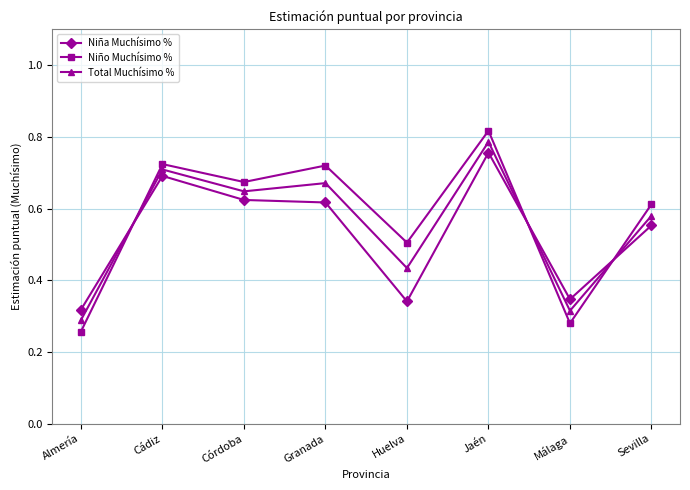

What is the difference between the maximum and minimum values in the Total Muchísimo % series?

0.5